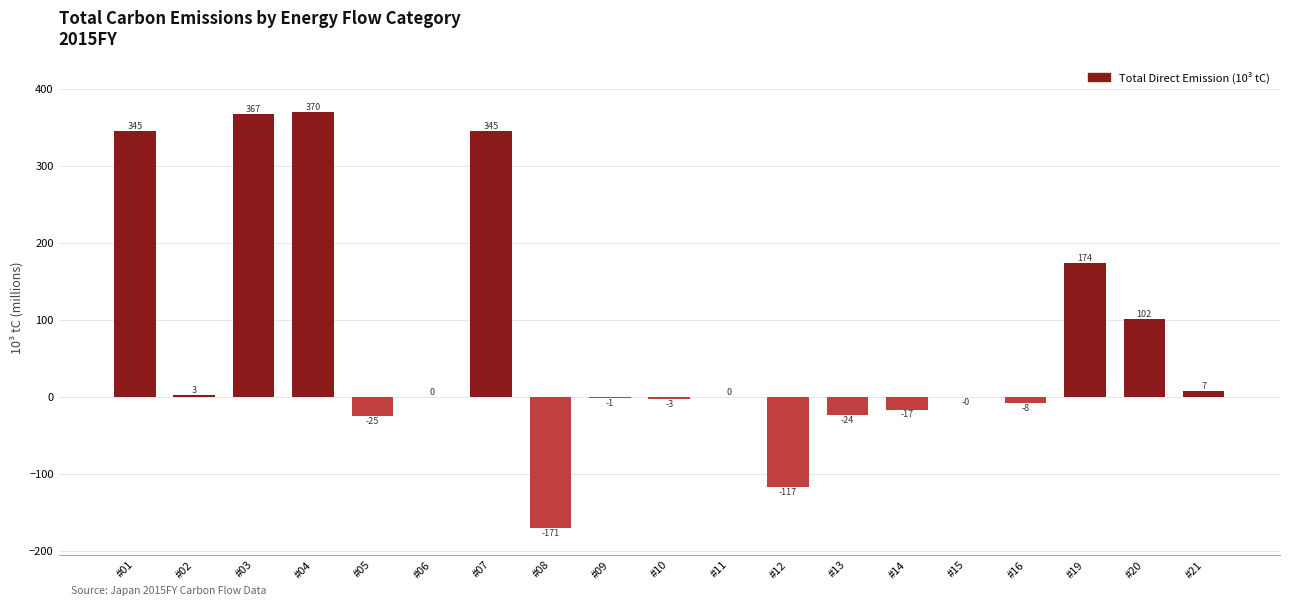

How many series are shown in this chart?

1